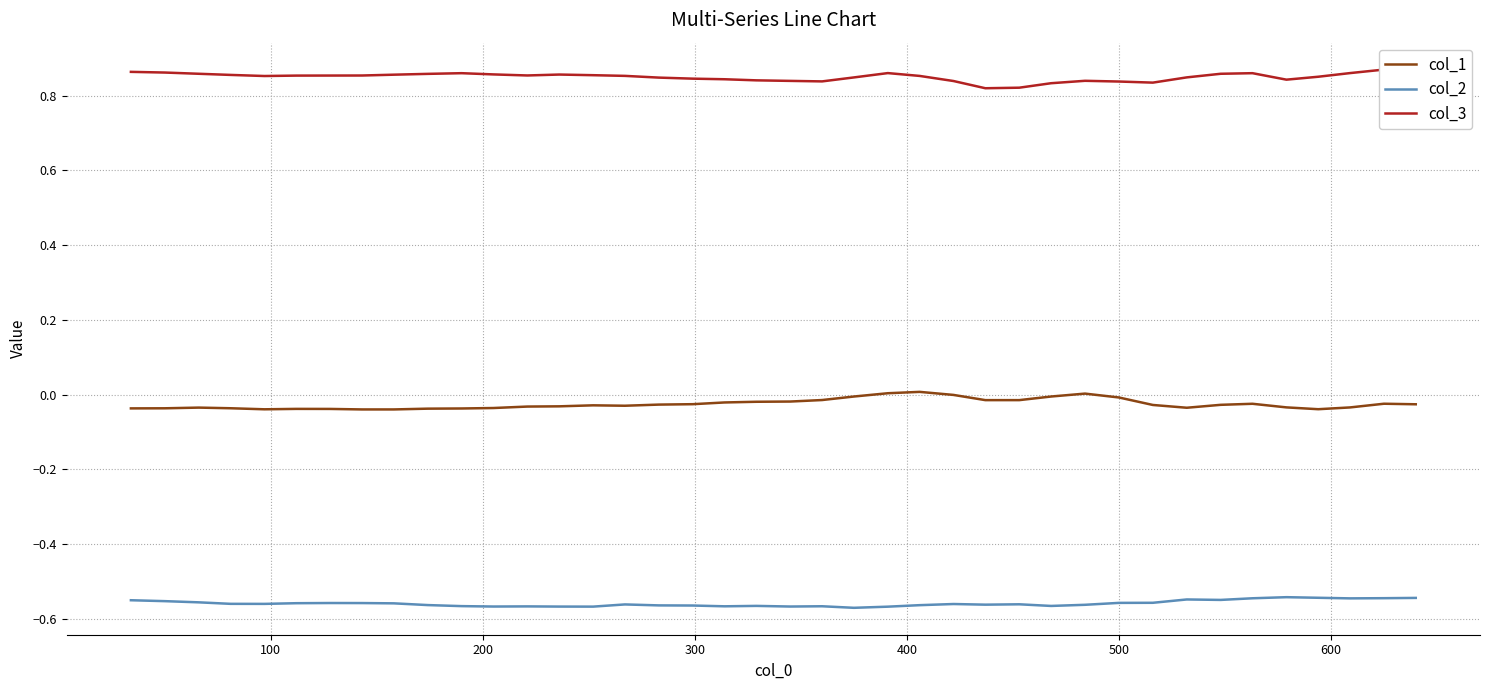

Does the chart display data point markers on the line(s)?

No